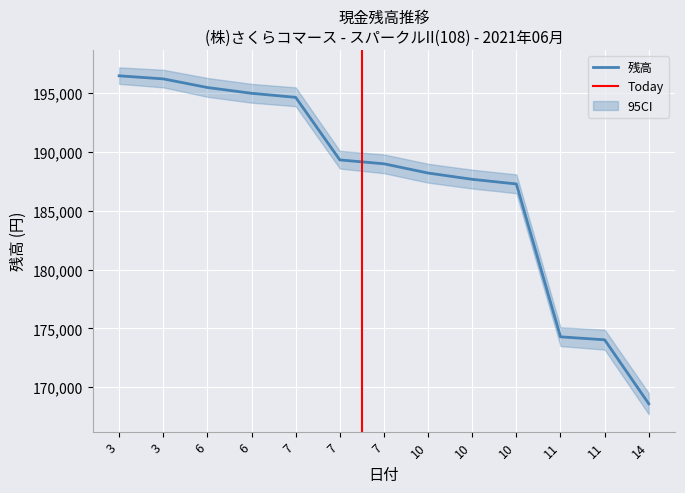

What is the approximate value at 7, to the nearest 100?

189000